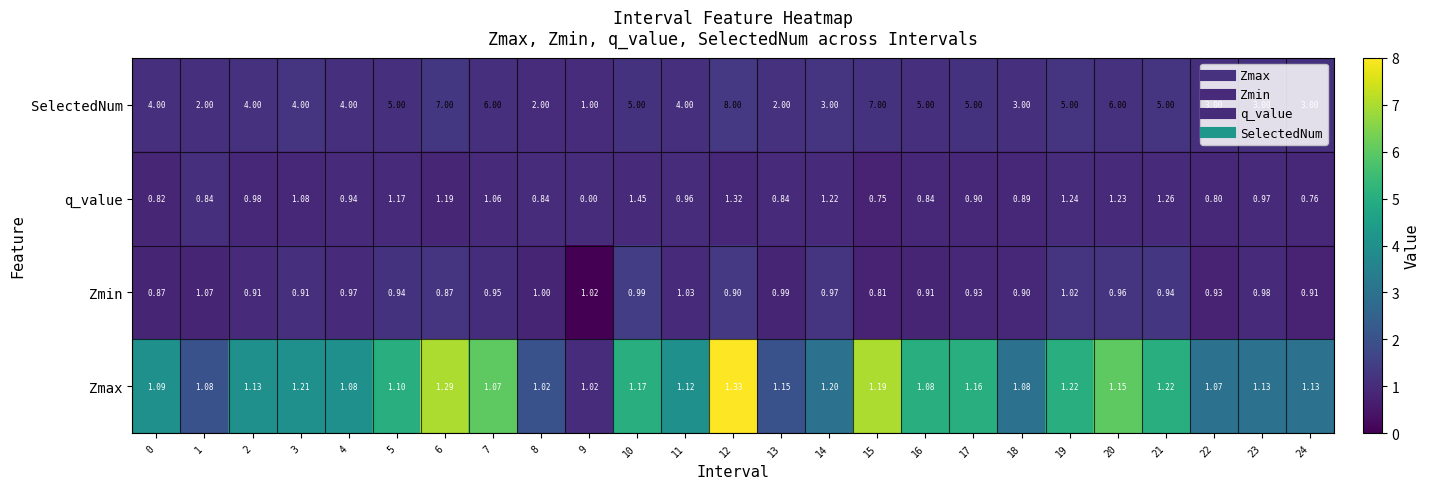

What is the difference between the highest and lowest values at 20?

5.0